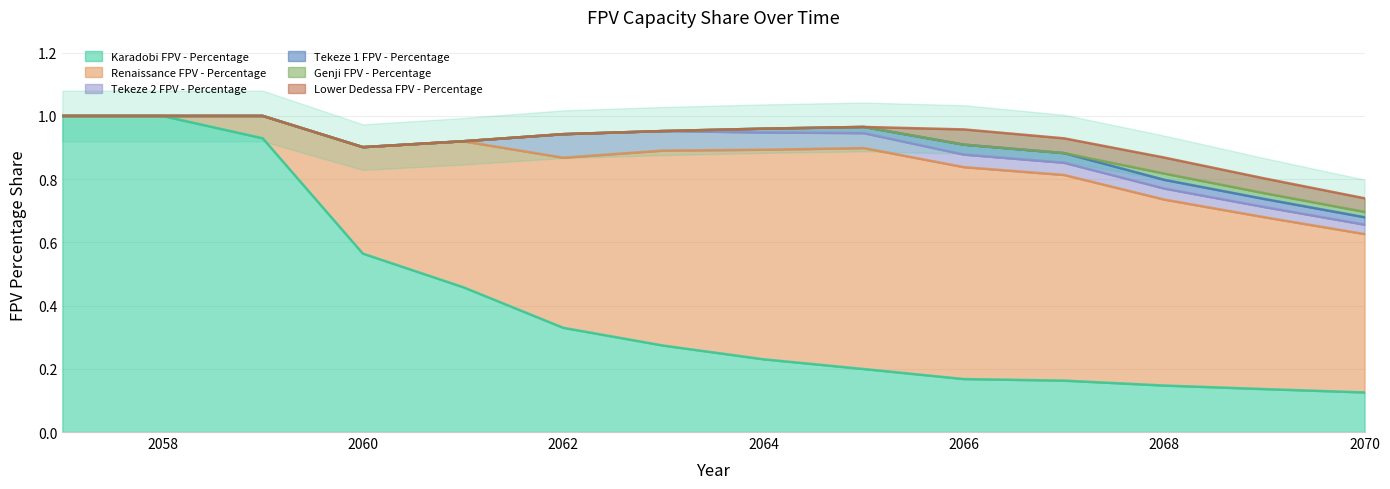

Which series has the largest range (max minus min)?

Karadobi FPV - Percentage